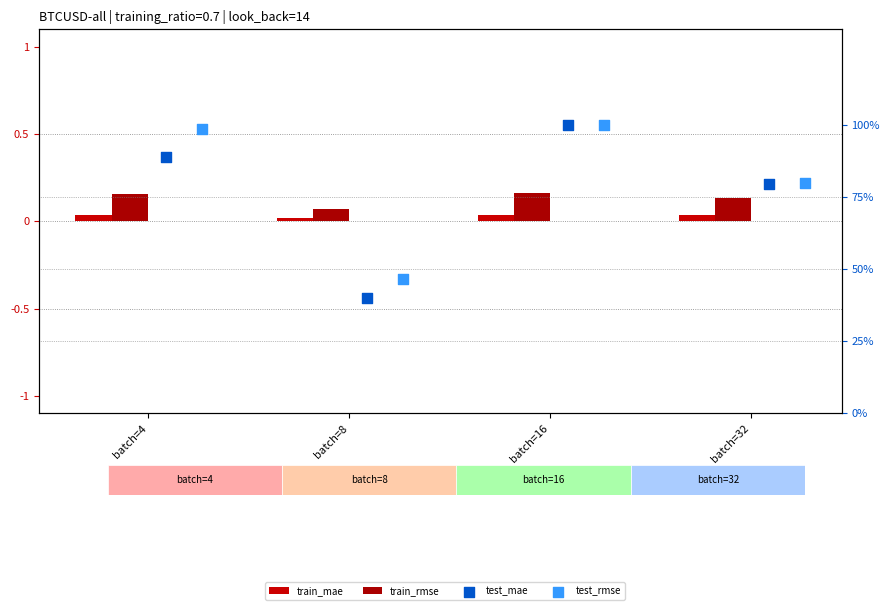

What are all the series names shown in the legend?

train_mae, train_rmse, test_mae, test_rmse